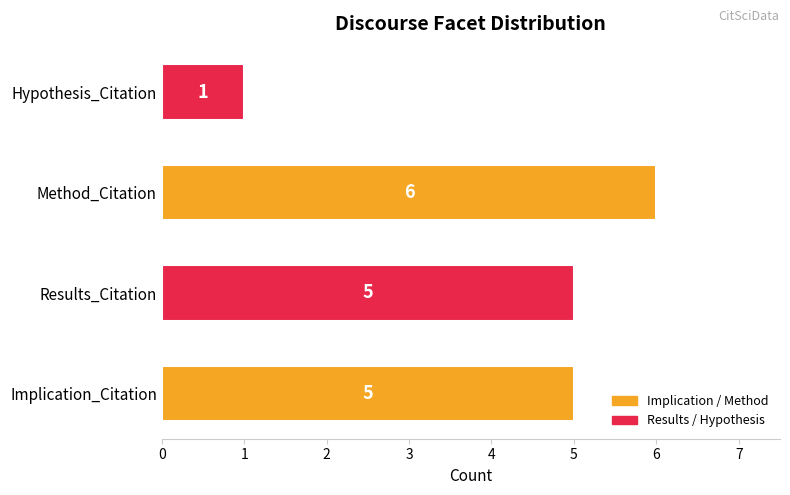

True or false: the data shows 8 at Results_Citation.

False